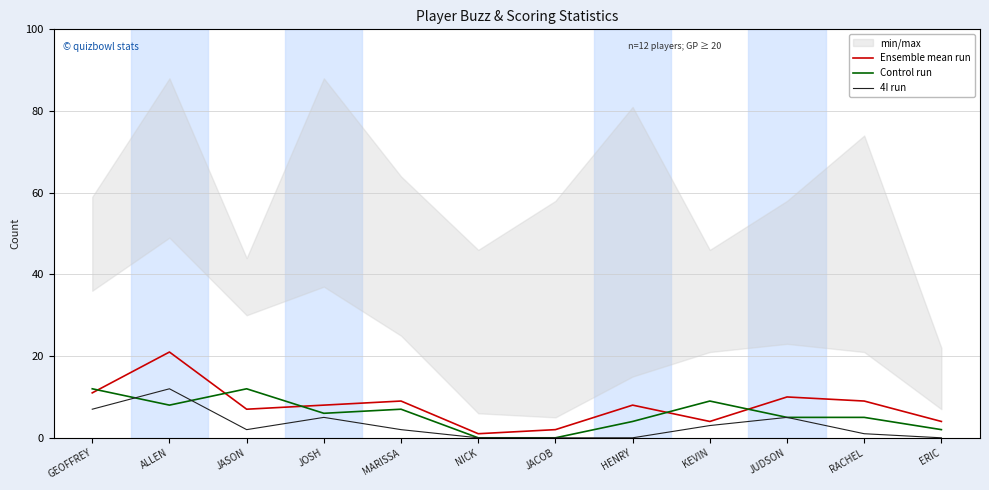

What is the value of the Ensemble mean run point at the 8th from the left?

8